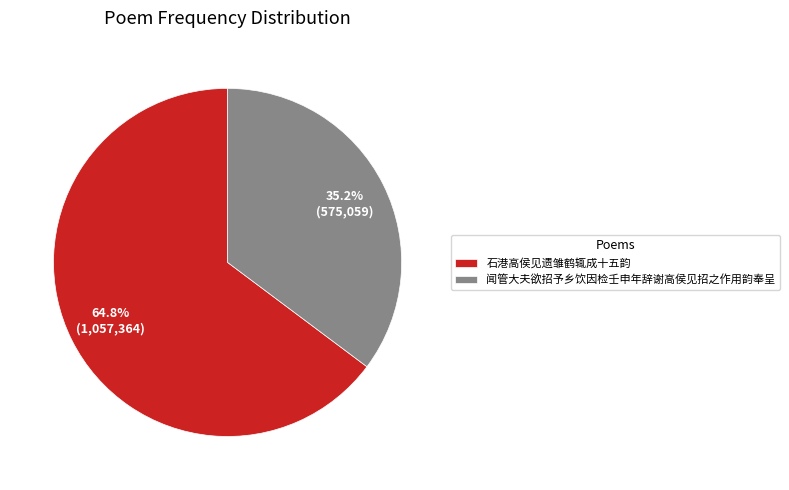

Is there any slice that represents more than half of the pie?

Yes